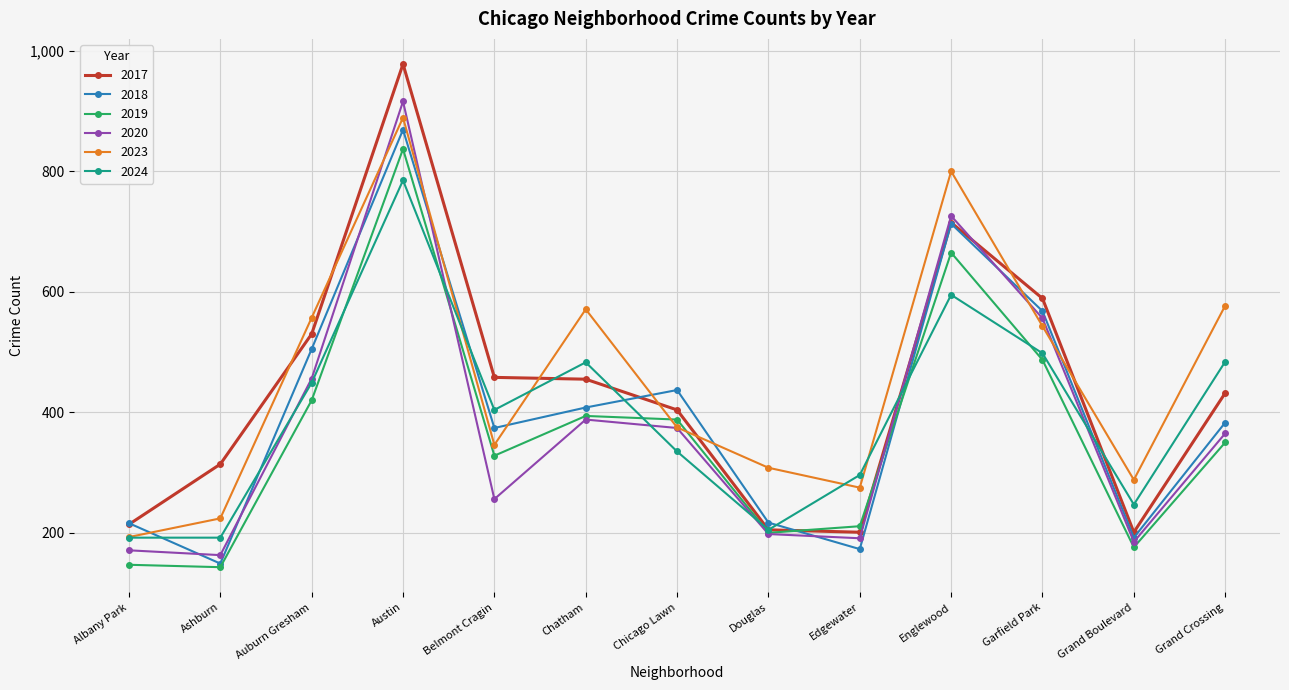

True or false: 2017 has a value of 296 at Edgewater.

False